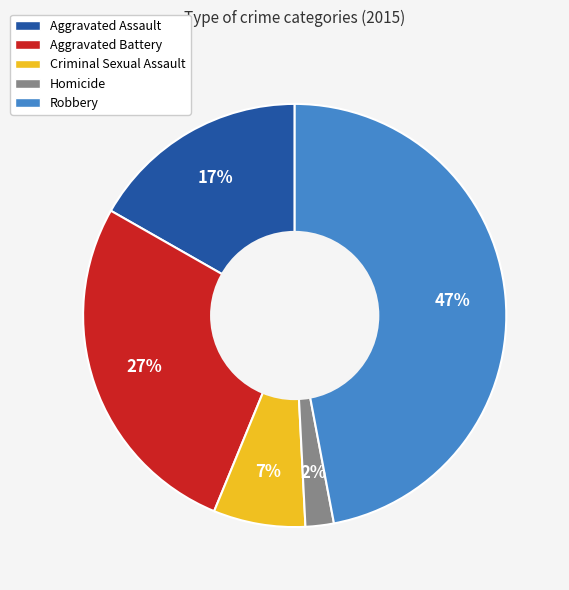

Count the number of slices in the pie.

5